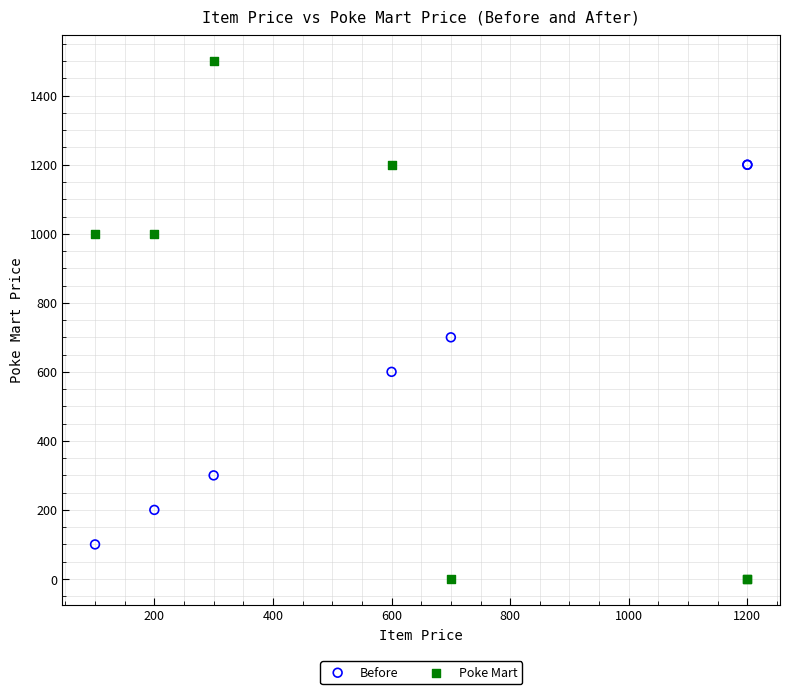

Which series reaches the minimum Y coordinate?

Poke Mart